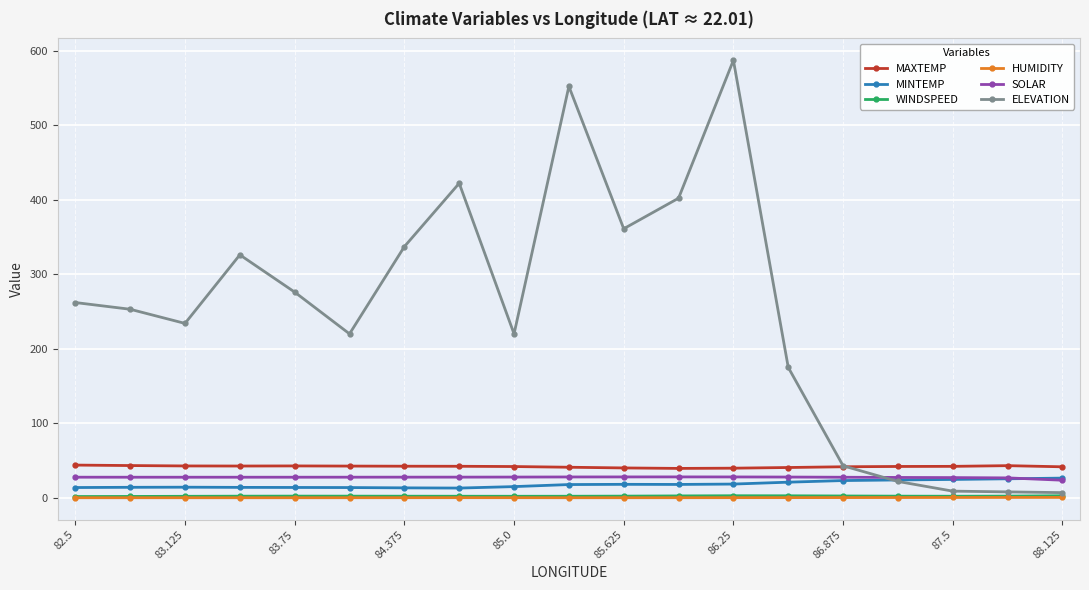

Which series has the widest spread of values?

ELEVATION